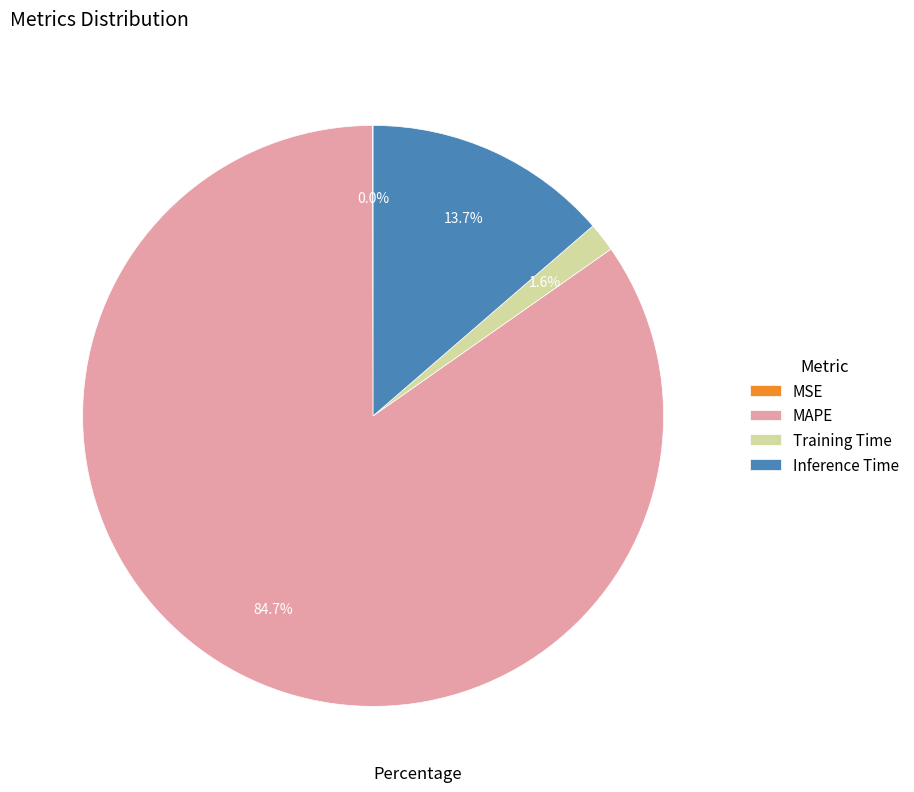

Does any single category account for the majority?

Yes